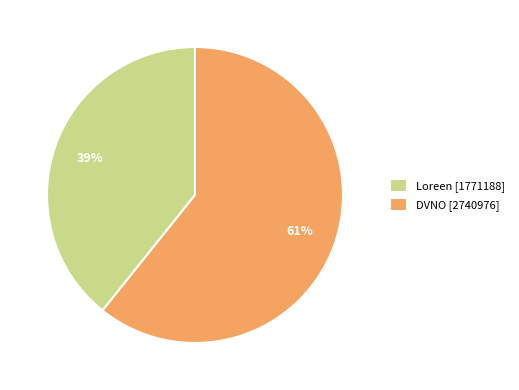

Do DVNO [2740976] and Loreen [1771188] together represent more than half of the pie?

Yes